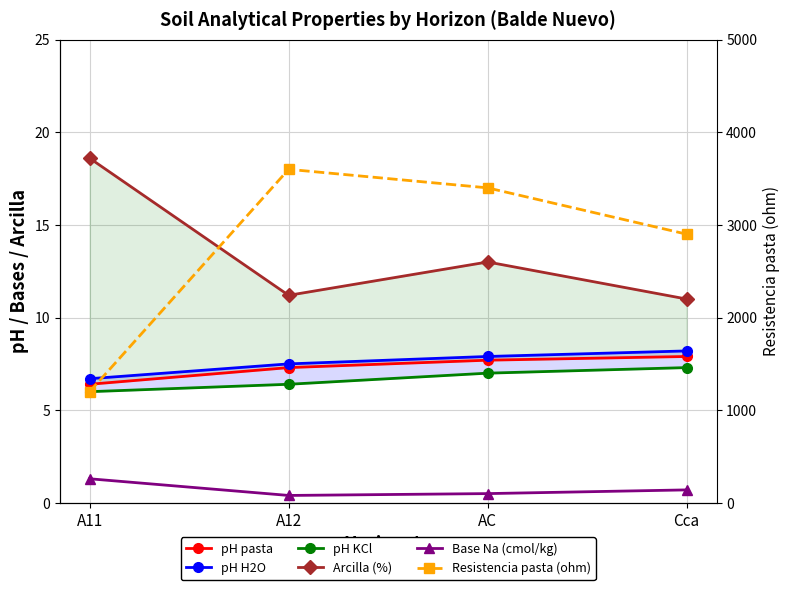

Which series has the largest total across all categories?

Resistencia pasta (ohm)